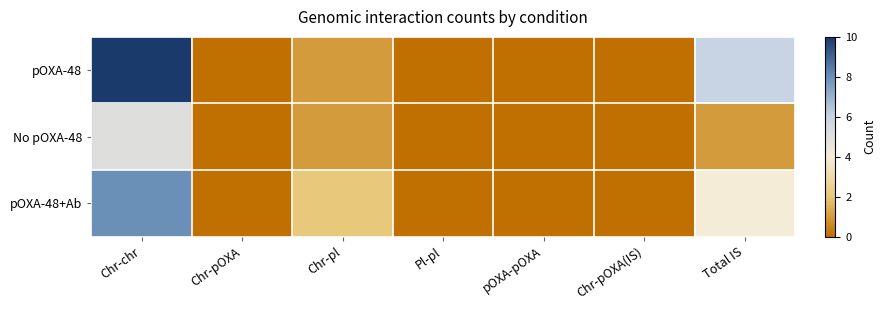

What is the greatest value displayed?

10